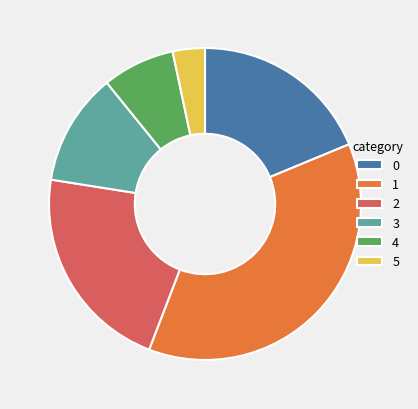

What is the ratio of the value at 2 to the value at 0?

1.2